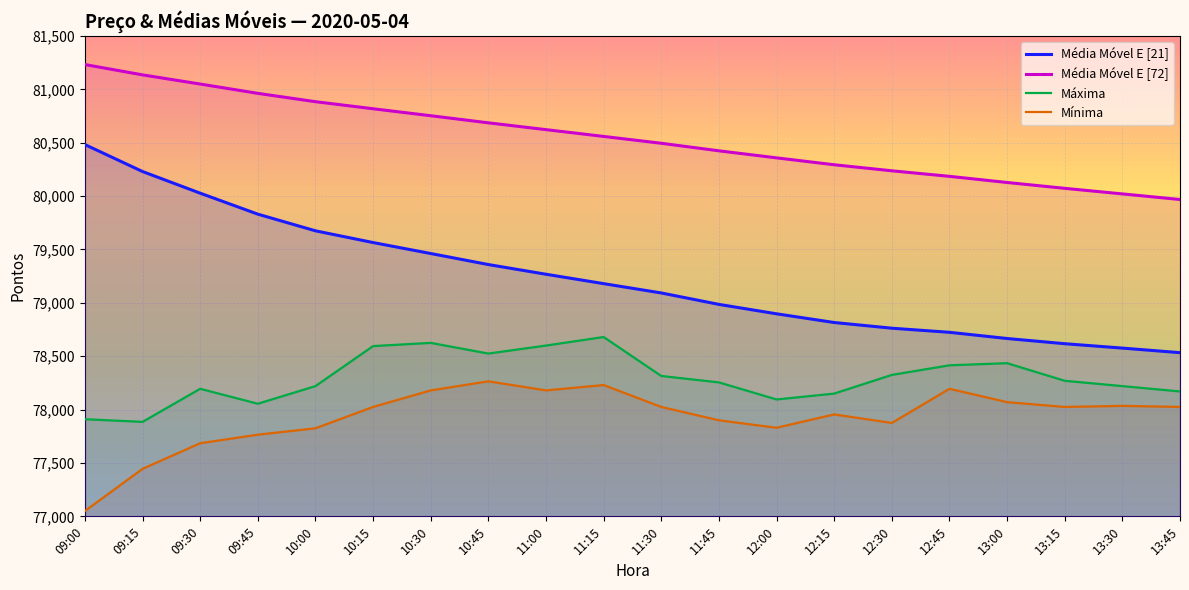

True or false: Média Móvel E [21] and Máxima cross at least once.

False